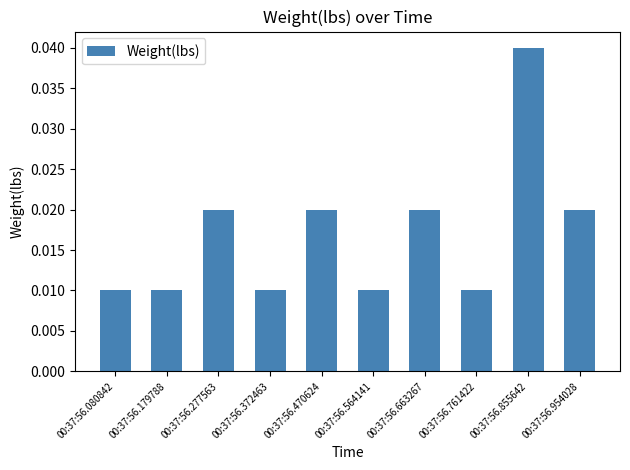

Between 00:37:56.954028 and 00:37:56.855642, which is larger?

00:37:56.855642